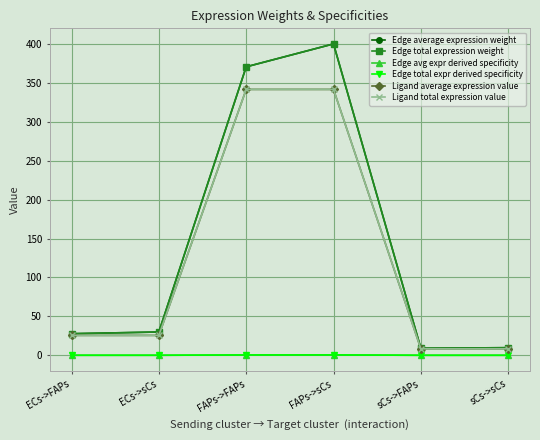

True or false: Edge total expr derived specificity and Edge avg expr derived specificity cross at least once.

False